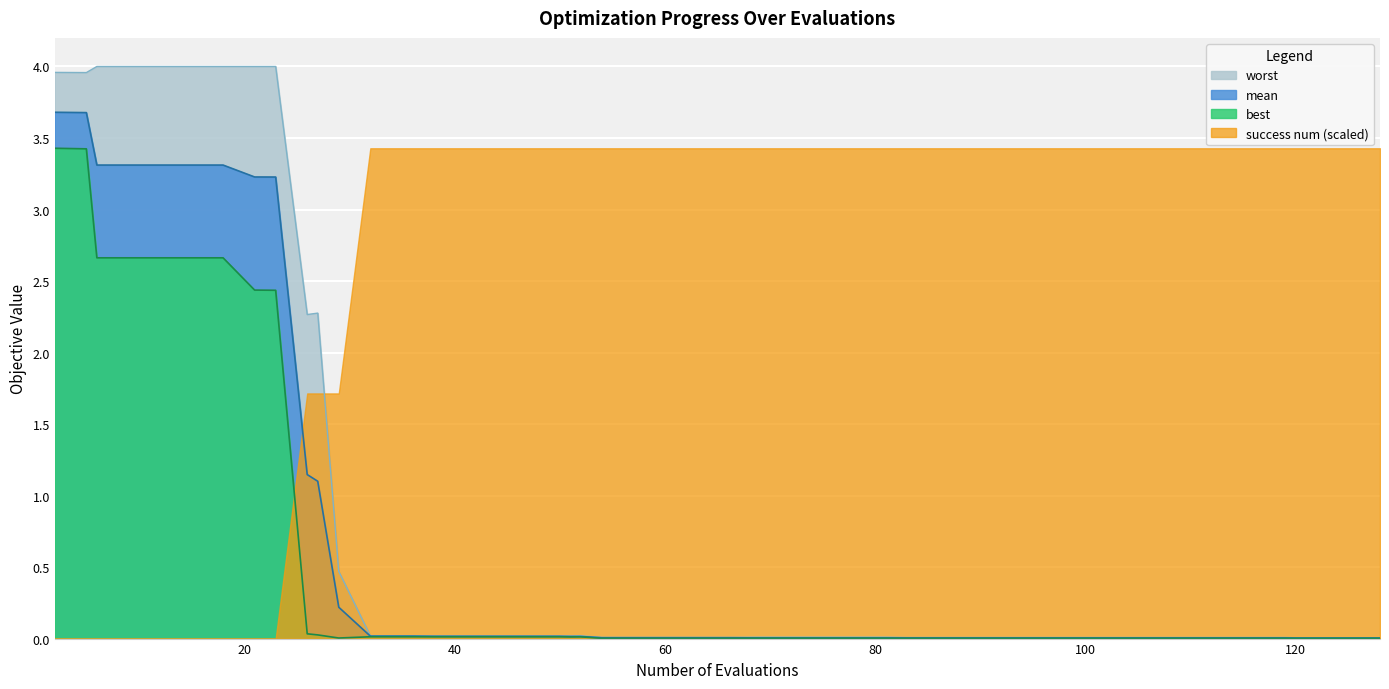

Which series has the largest range (max minus min)?

worst